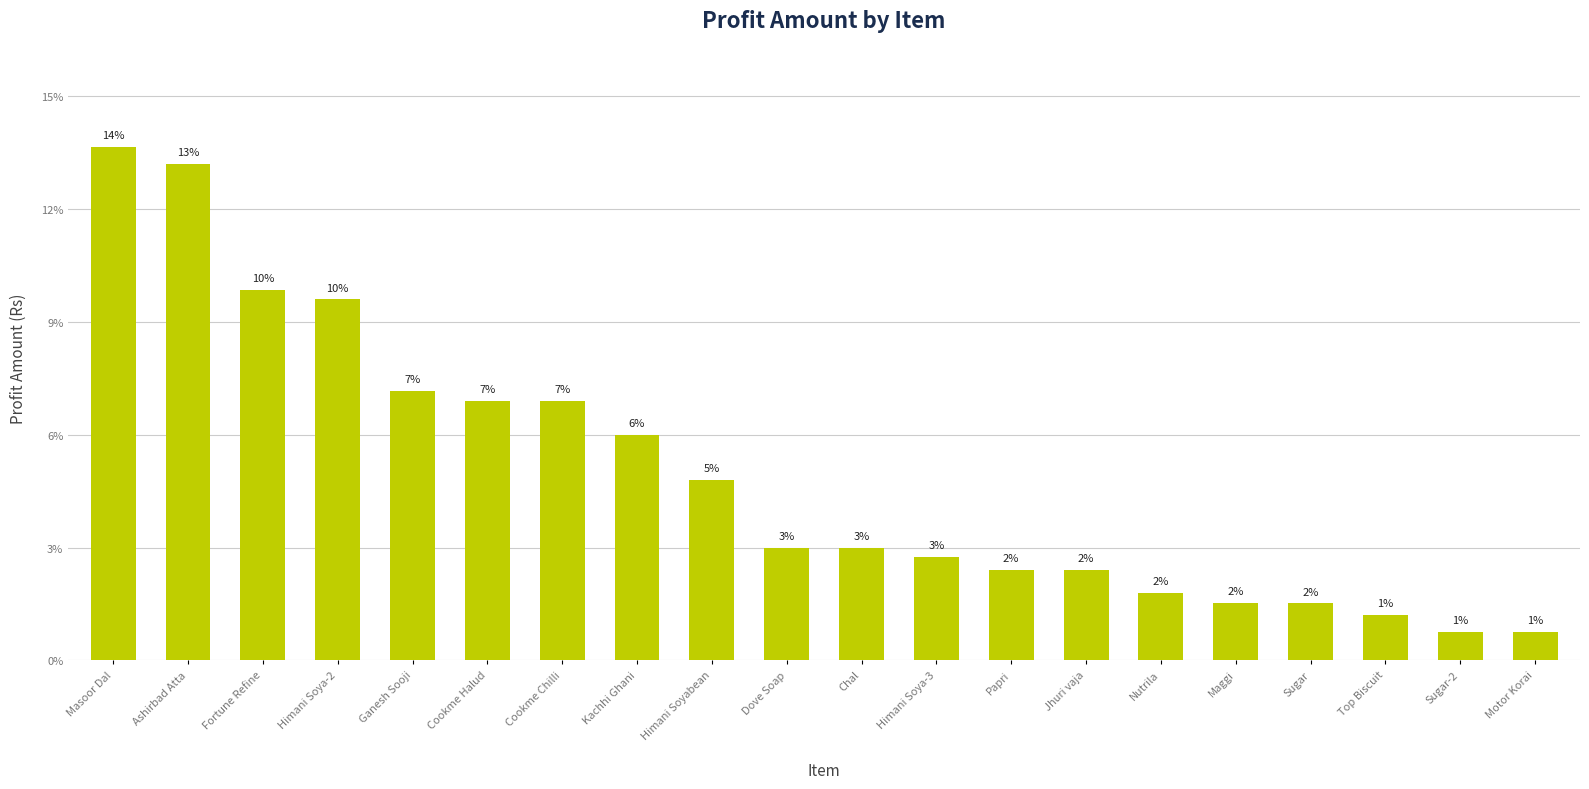

What value does the data have at Sugar-2?

1.3